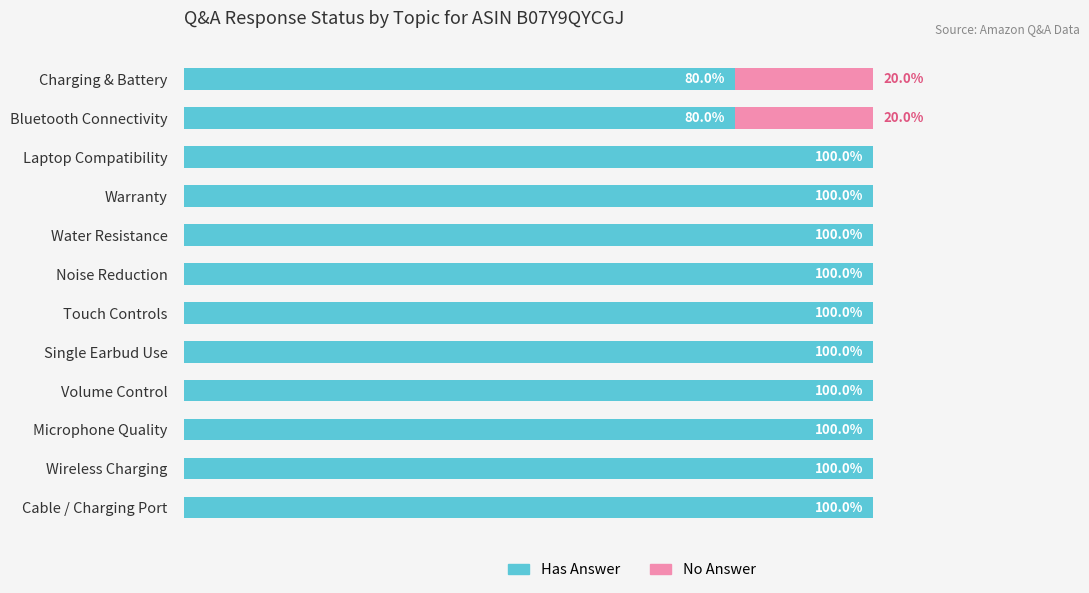

What are all the series names shown in the legend?

Has Answer, No Answer